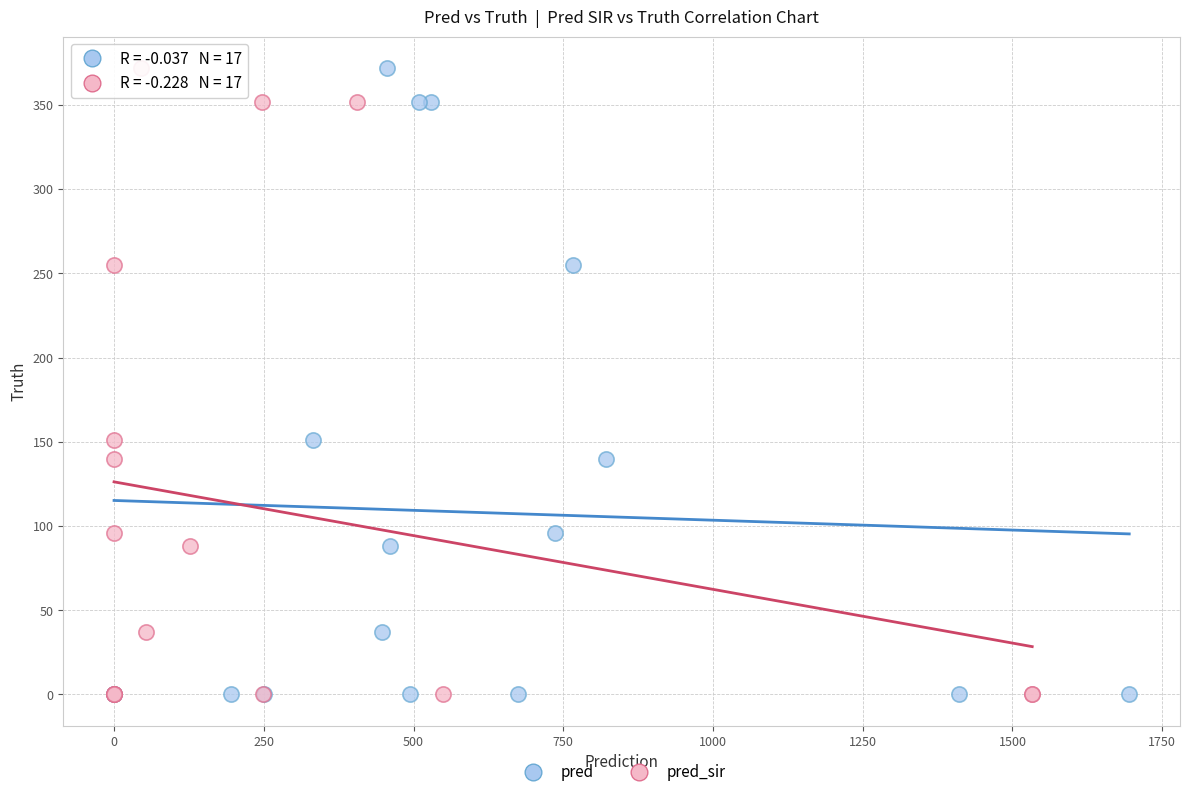

What are all the series names shown in the legend?

pred, pred_sir